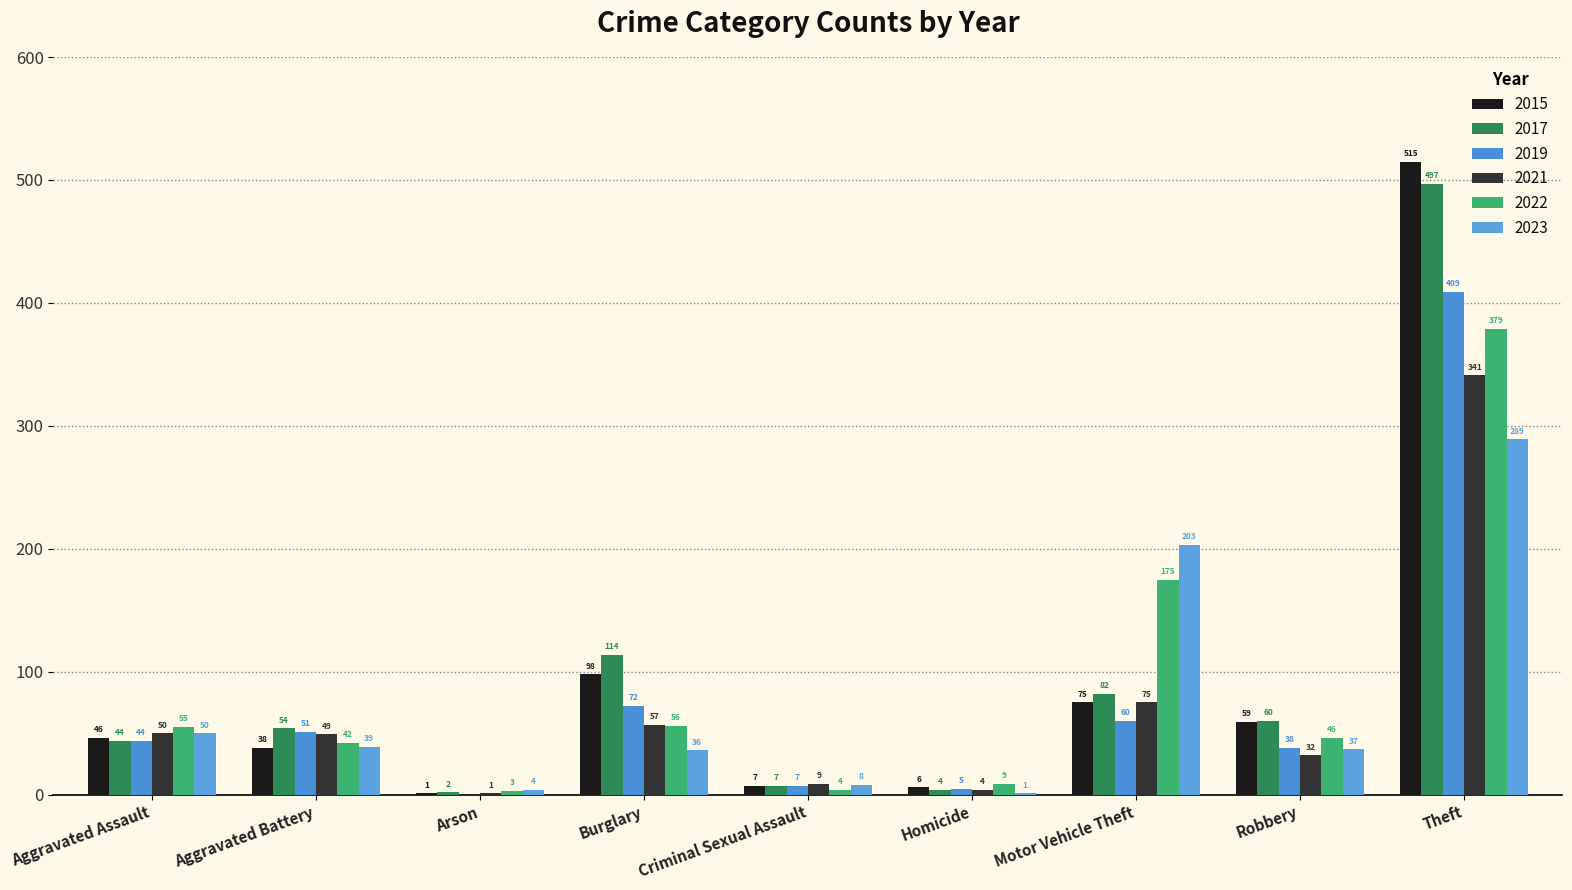

Are the bars grouped side by side (vs. stacked)?

Yes